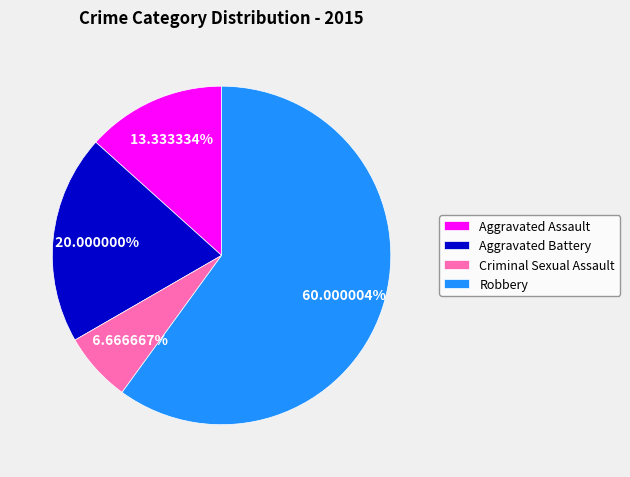

What is the largest slice in the pie chart?

Robbery